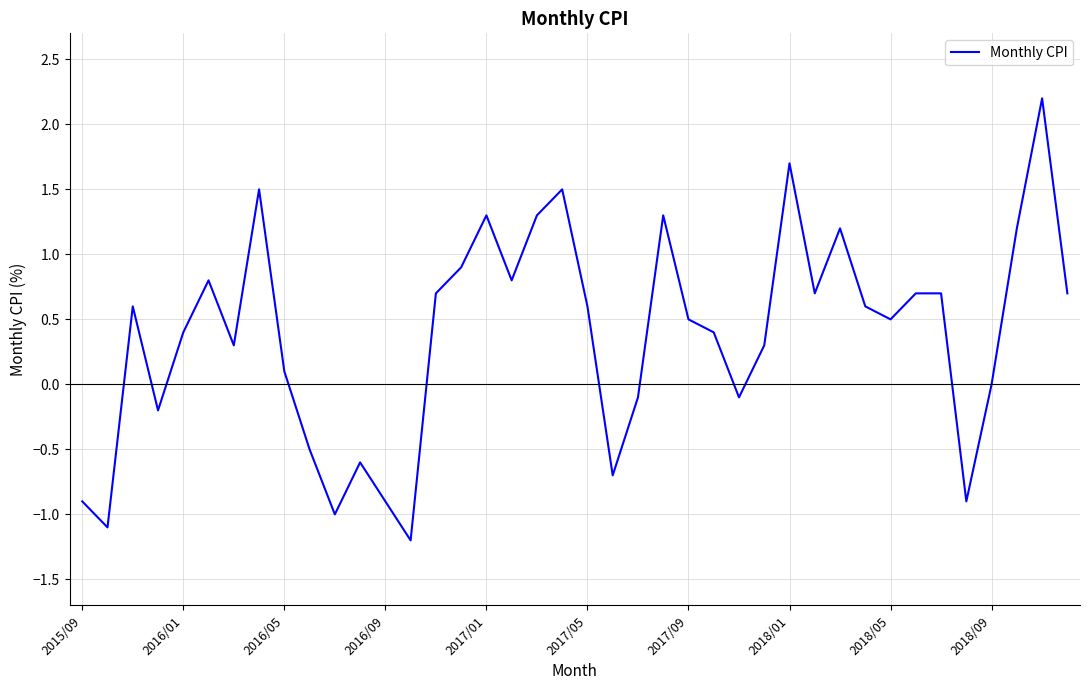

What is the greatest value displayed?

2.2